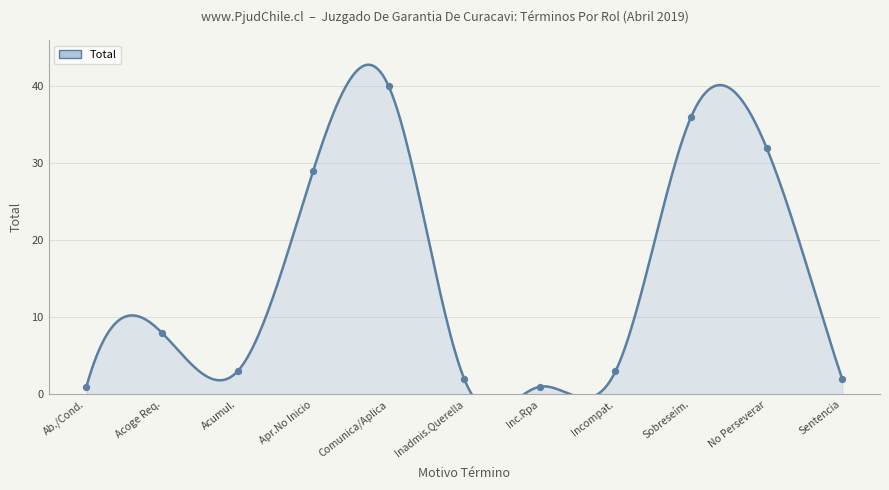

What is the ratio of the value at No Perseverar to the value at Acoge Req.?

4.0